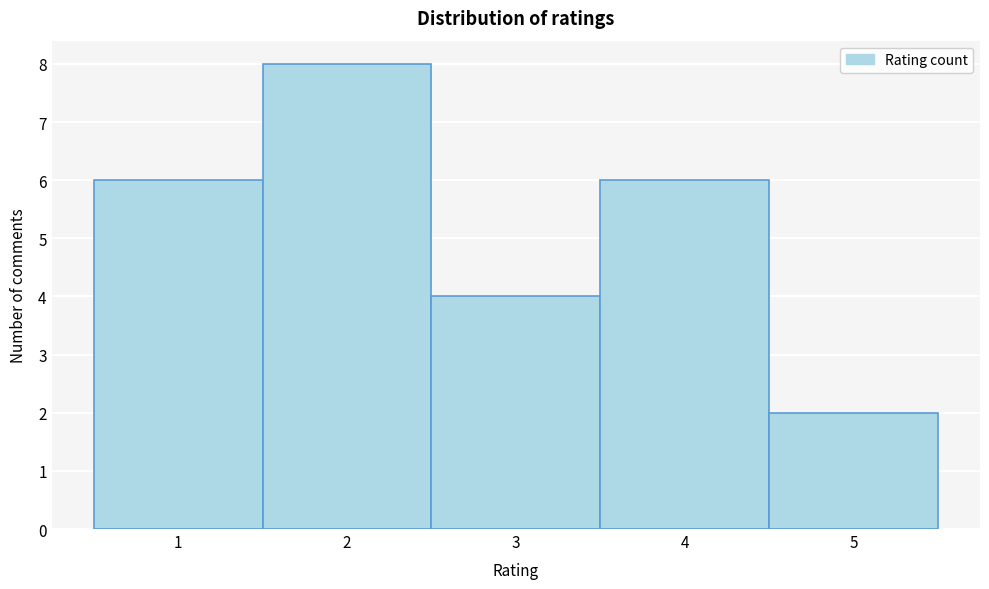

Reading left to right, list every bar in this chart as the range it spans on the x-axis followed by its height. The values are not printed on the chart, so give them approximately, as read against the axis.

0.5 to 1.5: 6
1.5 to 2.5: 8
2.5 to 3.5: 4
3.5 to 4.5: 6
4.5 to 5.5: 2